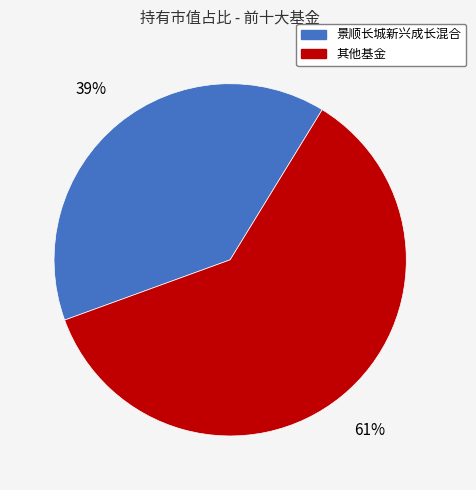

Count the number of slices in the pie.

2